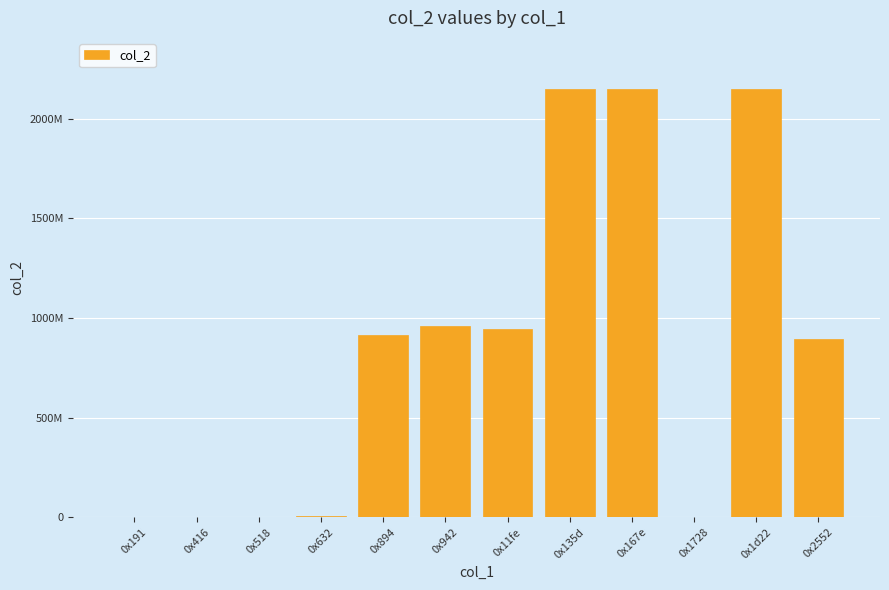

What is the label of the 5th bar from the left?

0x894